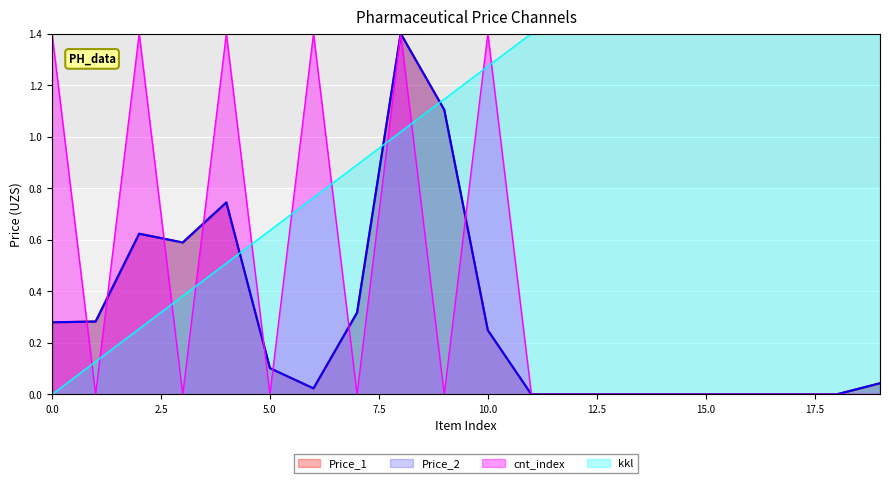

What are all the series names shown in the legend?

Price_1, Price_2, cnt_index, kkl